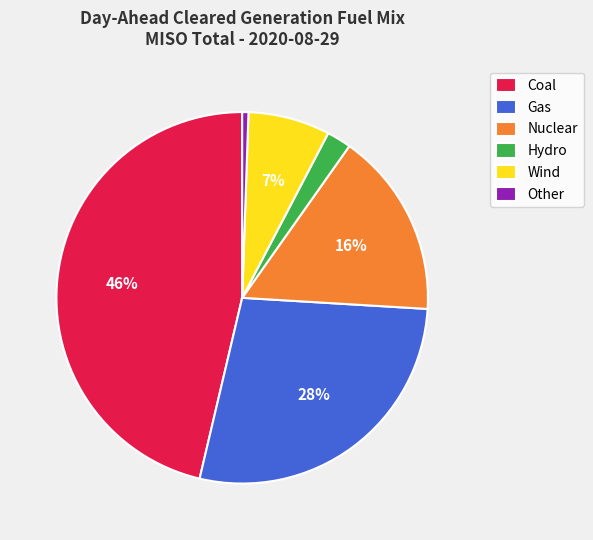

Do Nuclear and Hydro together represent more than half of the pie?

No